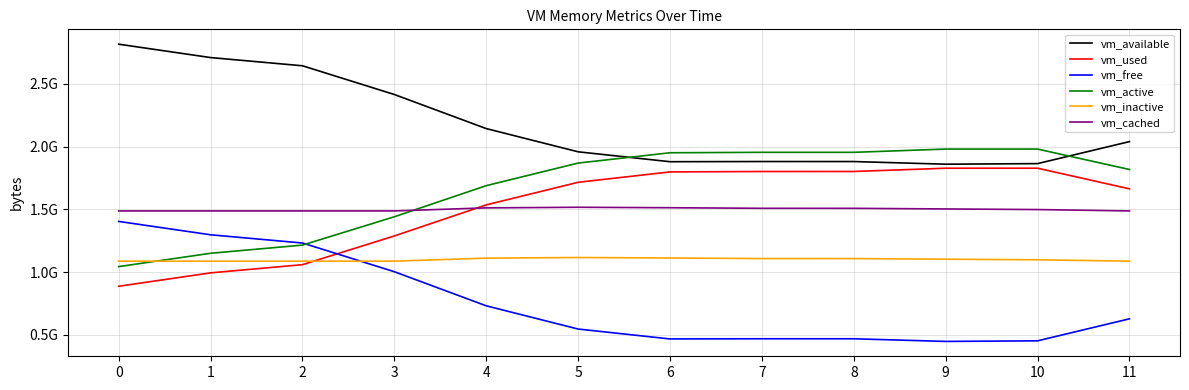

What are all the series names shown in the legend?

vm_available, vm_used, vm_free, vm_active, vm_inactive, vm_cached